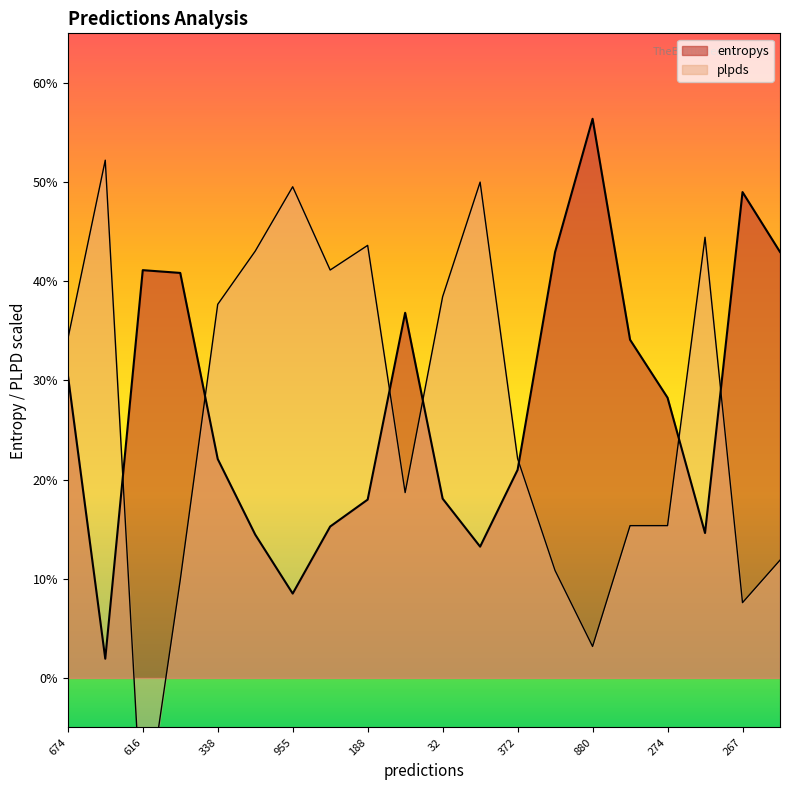

Reading left to right, transcribe all the data shown in this chart.

entropys: 674=3.1	986=0.2	616=4.1	977=4.1	338=2.2	641=1.4	955=0.9	229=1.5	188=1.8	720=3.7	32=1.8	108=1.3	372=2.1	111=4.3	880=5.6	620=3.4	274=2.8	128=1.5	267=4.9	336=4.3
plpds: 674=3.4	986=5.2	616=-1.6	977=1.0	338=3.8	641=4.3	955=5.0	229=4.1	188=4.4	720=1.9	32=3.8	108=5.0	372=2.2	111=1.1	880=0.3	620=1.5	274=1.5	128=4.4	267=0.8	336=1.2